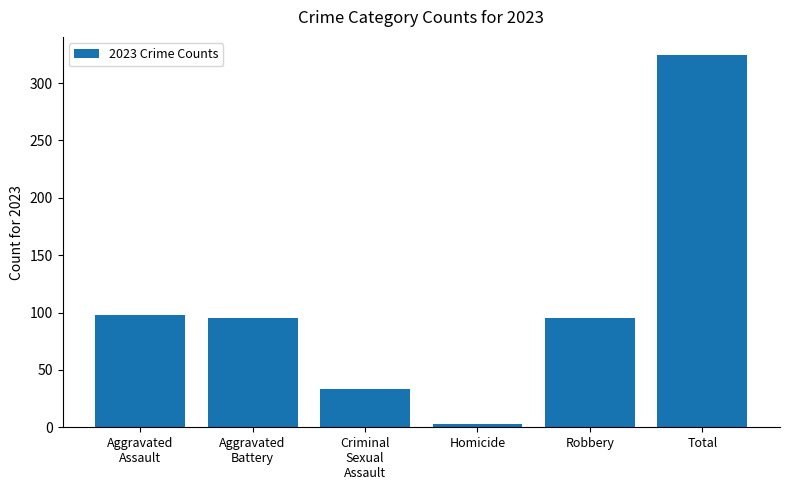

What is the label of the 6th bar from the left?

Total